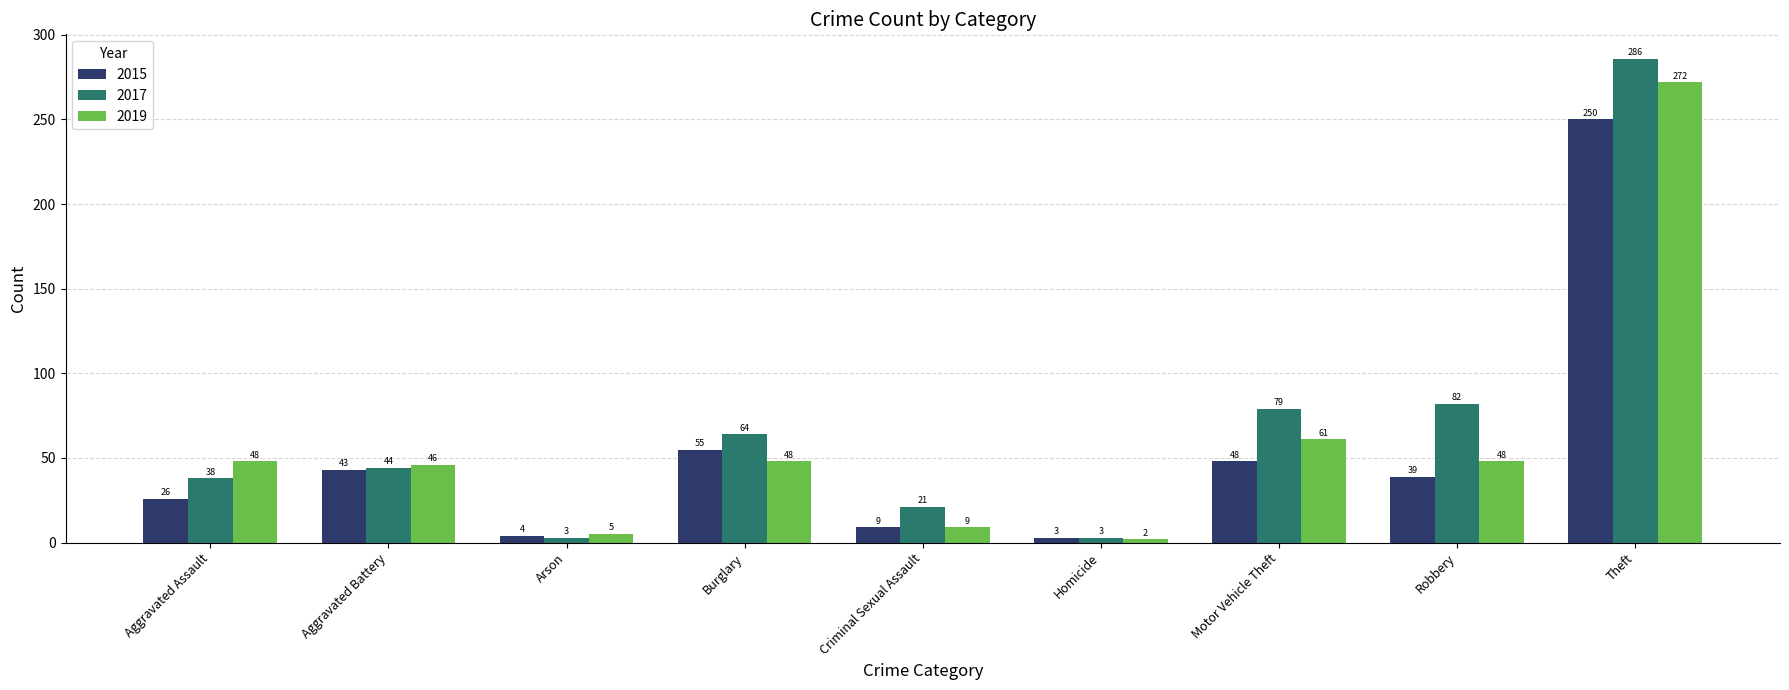

At which category is the sum across all series the highest?

Theft